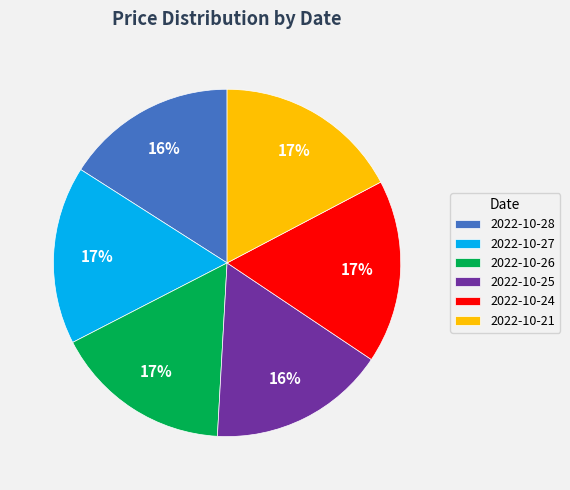

What percentage is the 2022-10-24 slice, to the nearest percent?

17%